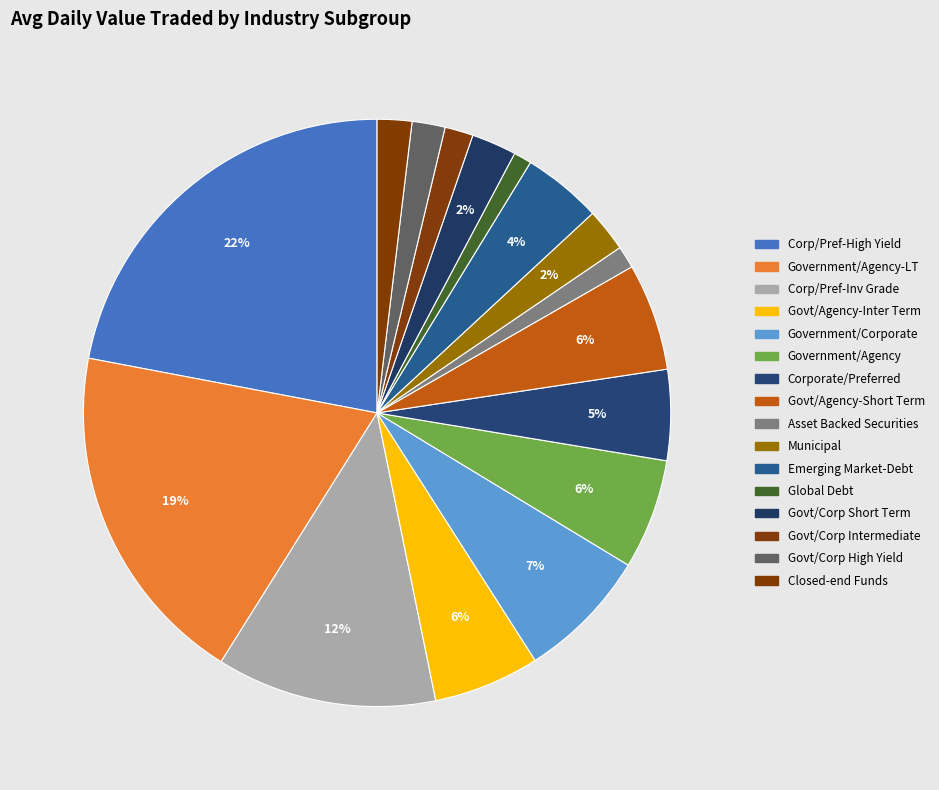

How many segments does this pie chart have?

16